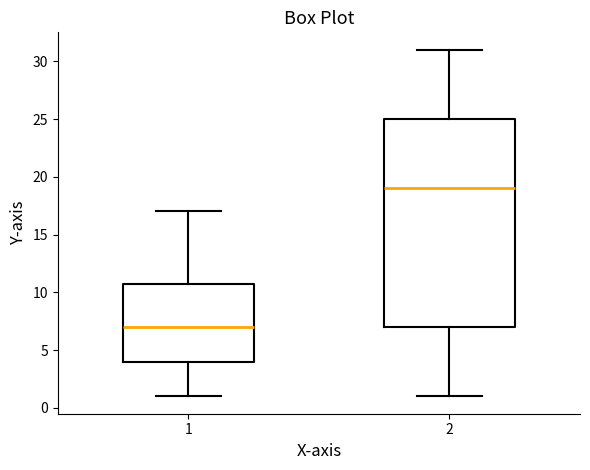

Reading left to right, read every box against the y-axis: the position of its median line, the range the box covers, and the ends of its whiskers. The values are not printed on the chart, so give them approximately, as read against the axis.

1: median 7, box 4 to 11, whiskers 1 to 17
2: median 19, box 7 to 25, whiskers 1 to 31